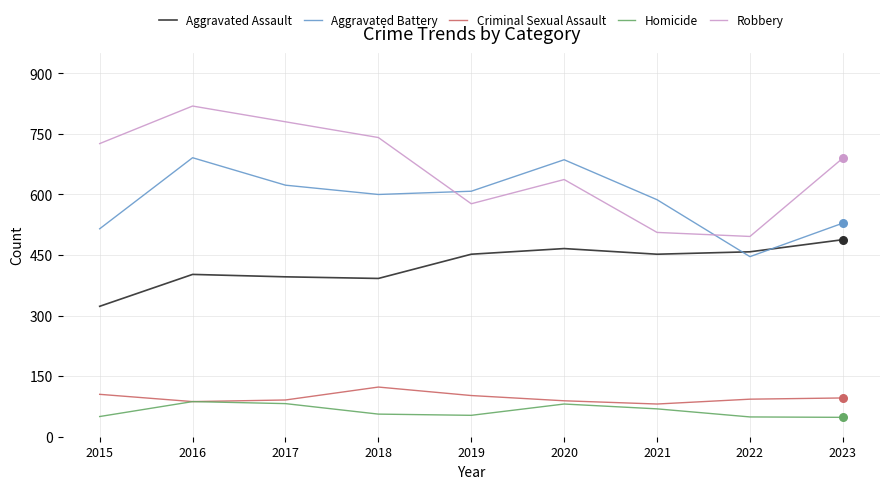

What is the spread (max minus min) of values at 2023?

642